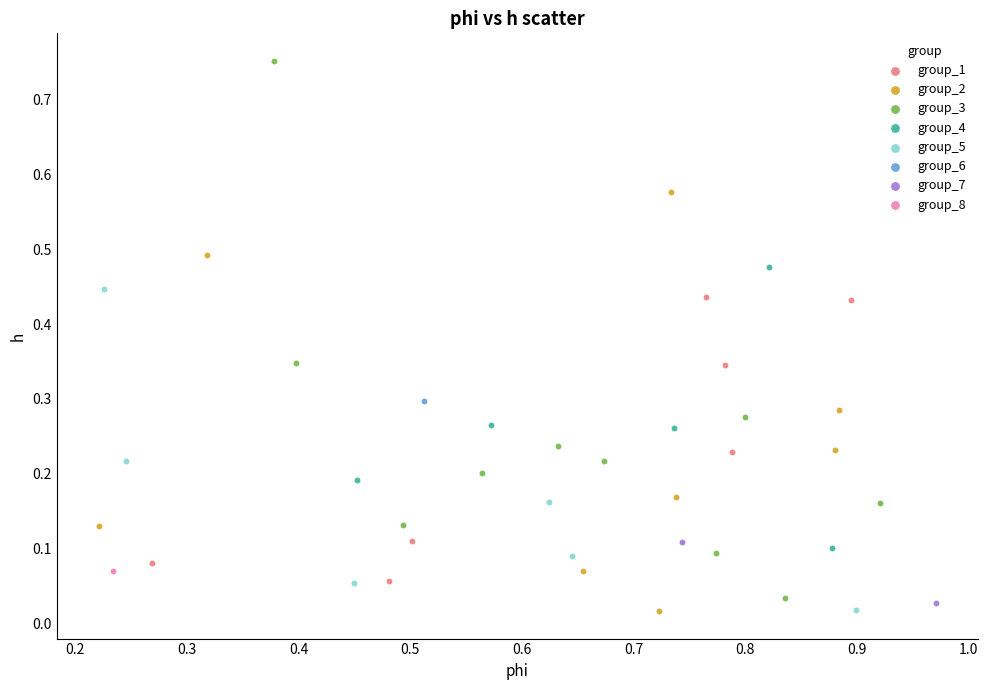

Which series contains the highest Y value?

group_3